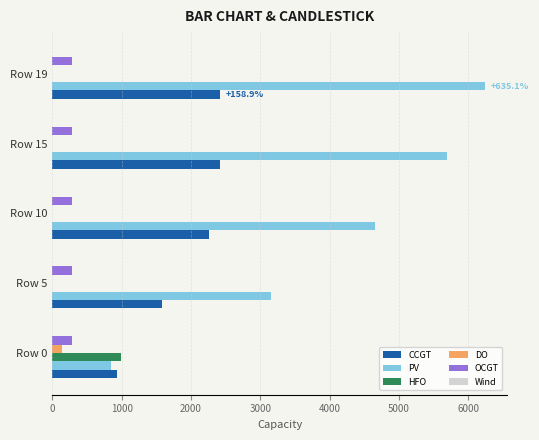

Which series has the largest total across all categories?

PV